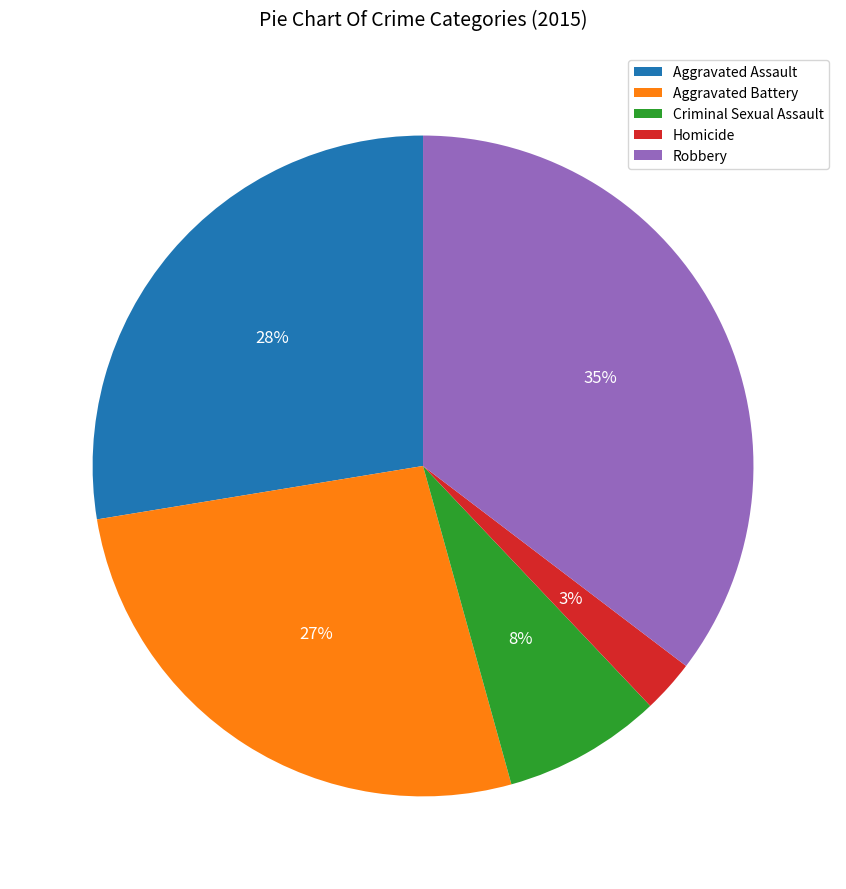

What is the ratio of the value at Aggravated Battery to the value at Robbery?

0.8